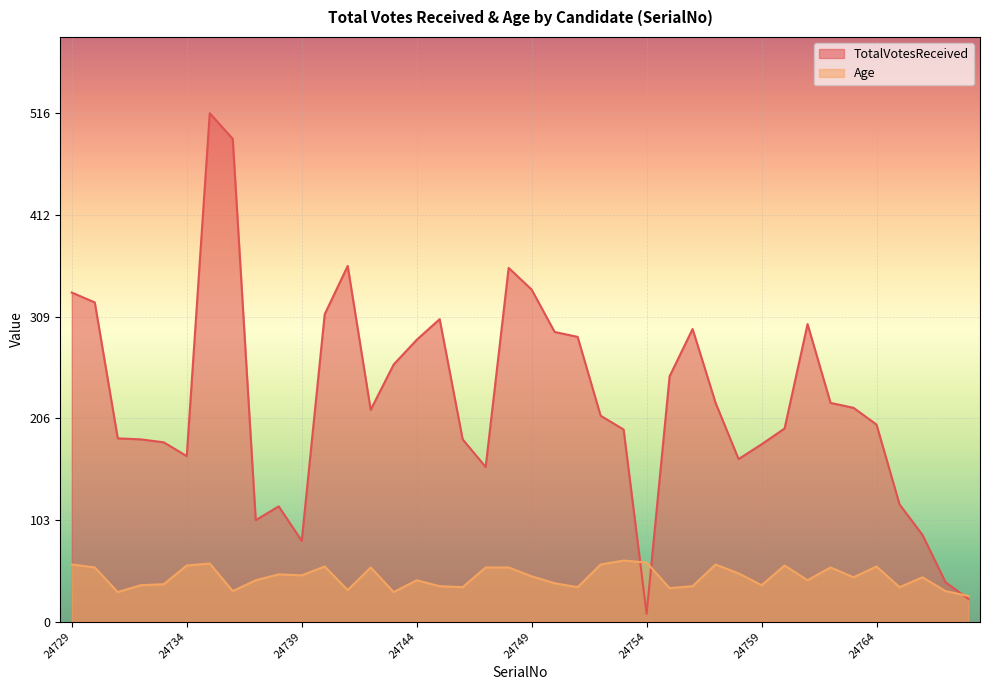

Which series has the largest total across all categories?

TotalVotesReceived